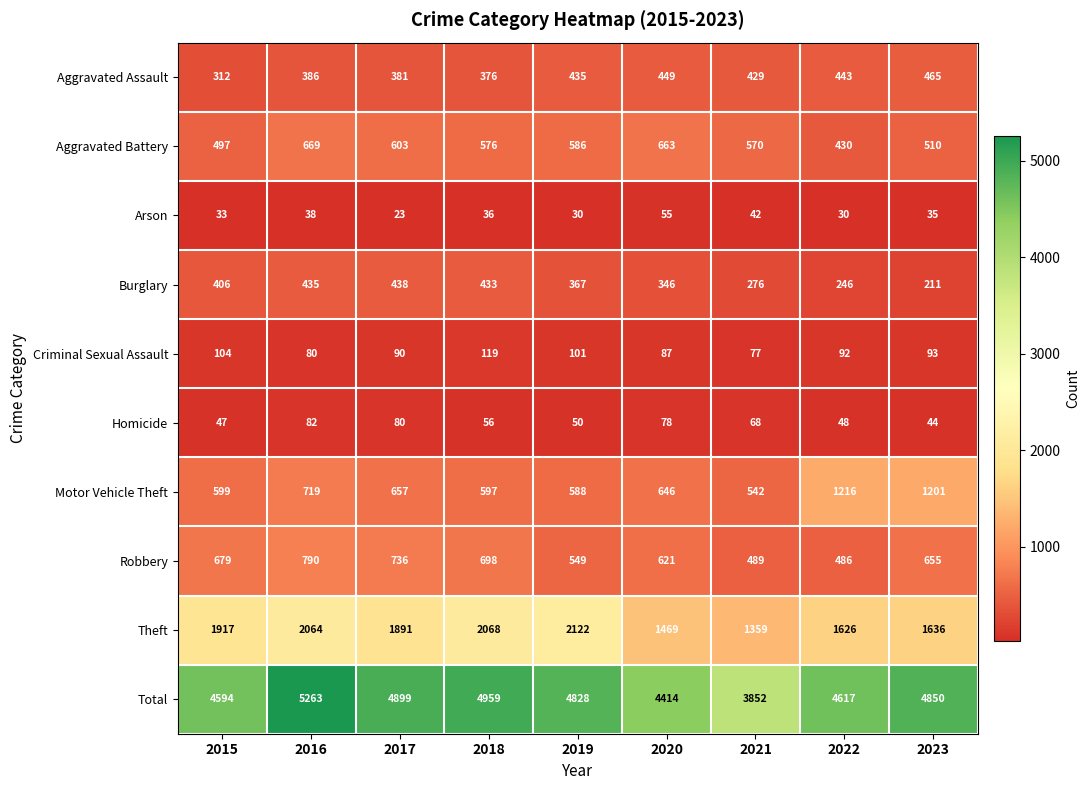

What is the greatest value displayed?

5263